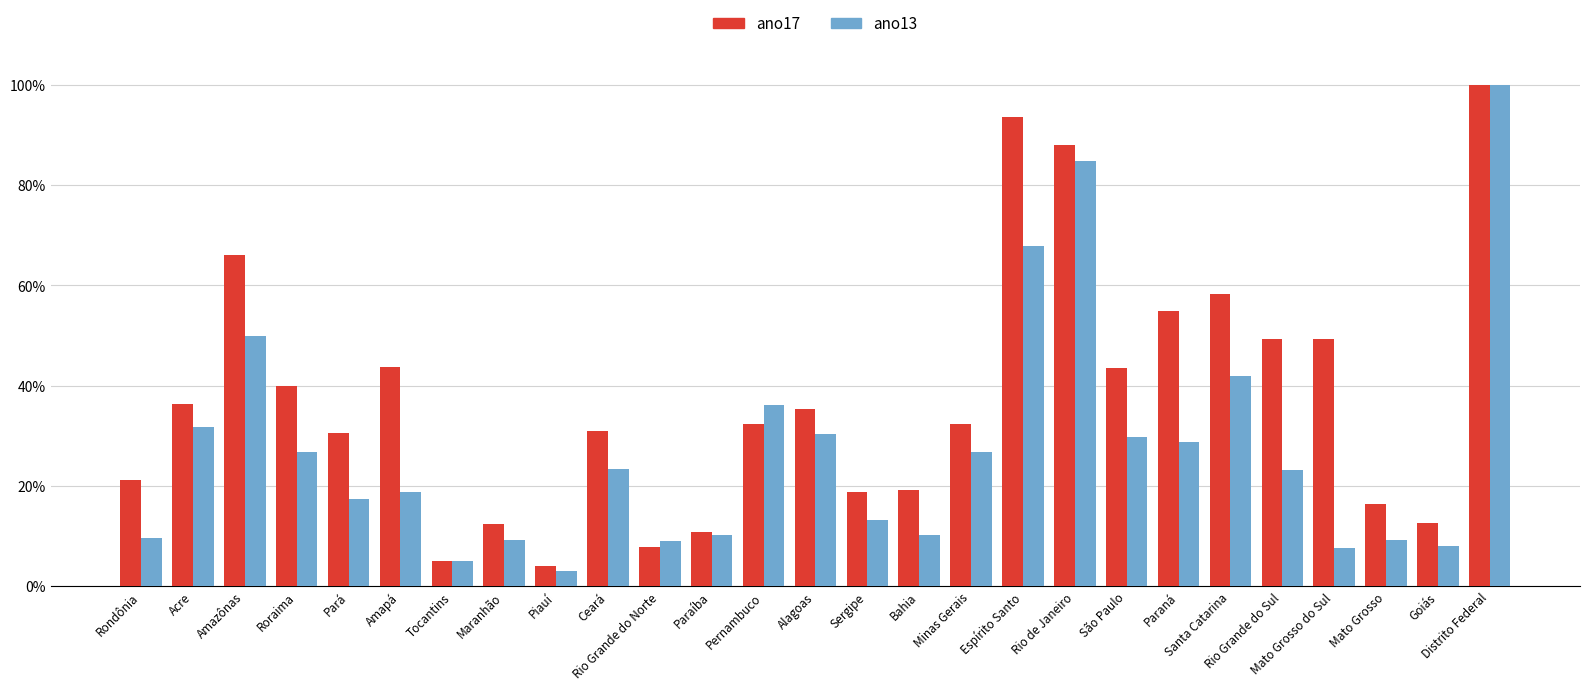

What is the maximum value for ano13?

100.0